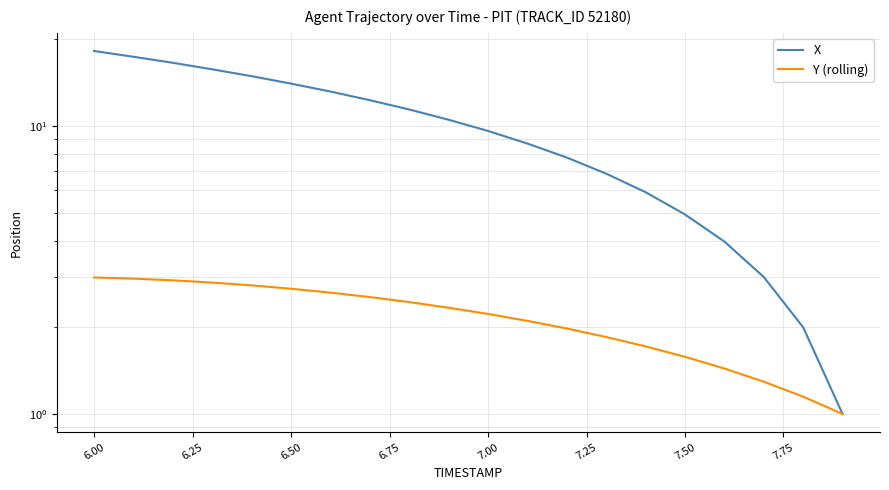

How many values in the Y (rolling) series exceed 2?

12